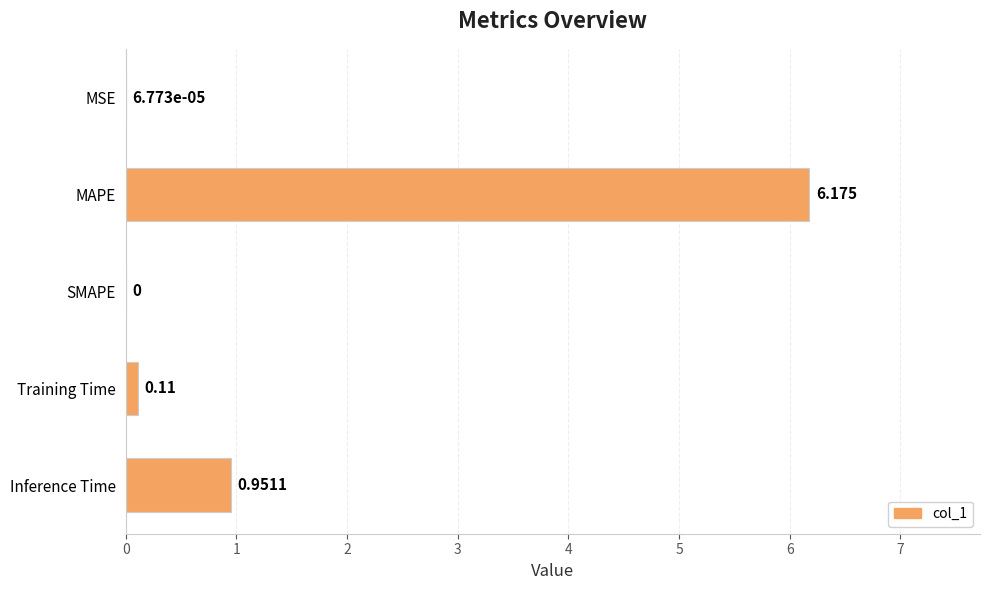

Count the number of values greater than 0.

4